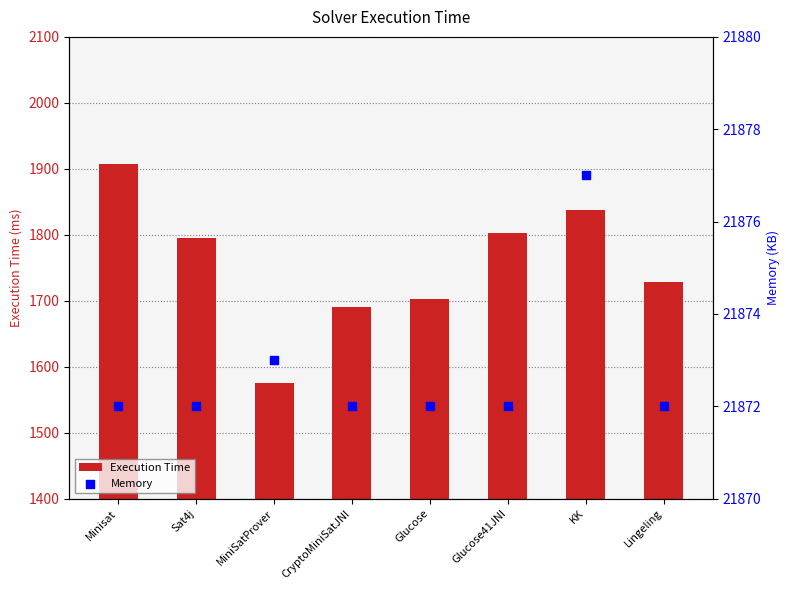

Which series reaches the maximum Y coordinate?

Memory